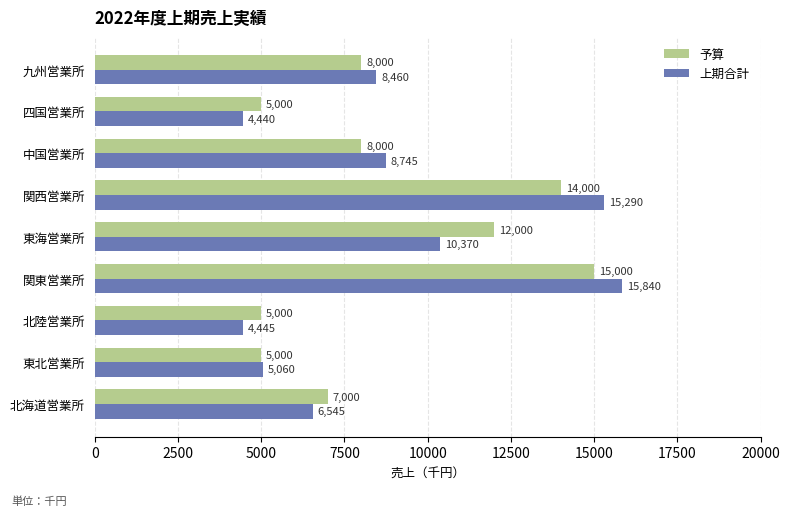

Count the 予算 values in the range 5000 to 12000.

7